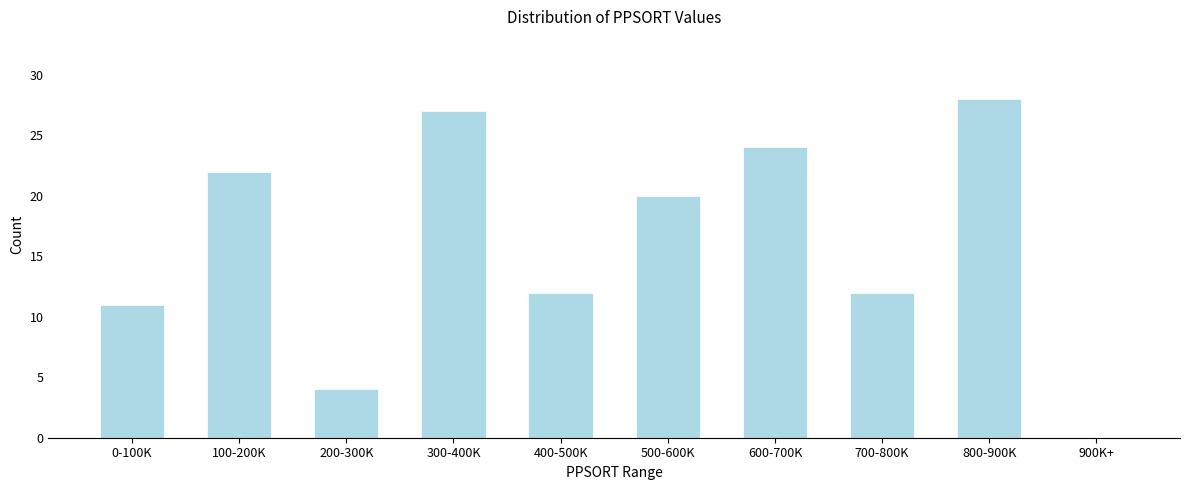

Reading left to right, extract all data points from this chart.

0-100K=11	100-200K=22	200-300K=4	300-400K=27	400-500K=12	500-600K=20	600-700K=24	700-800K=12	800-900K=28	900K+=0